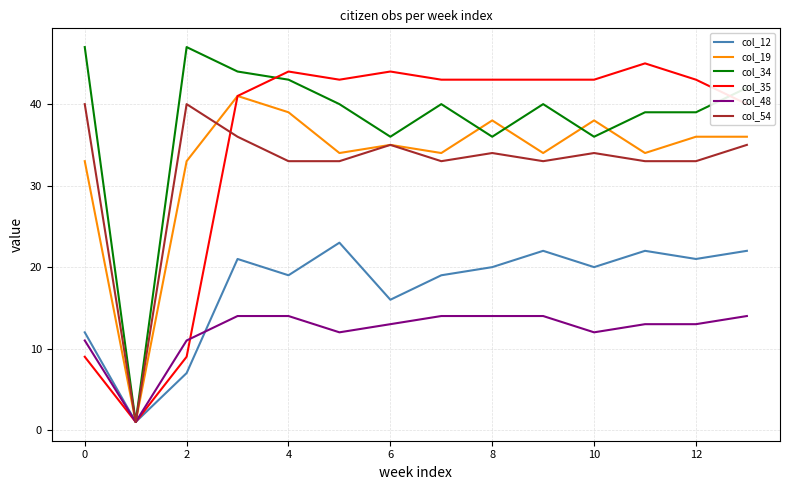

Which series has the largest total across all categories?

col_34